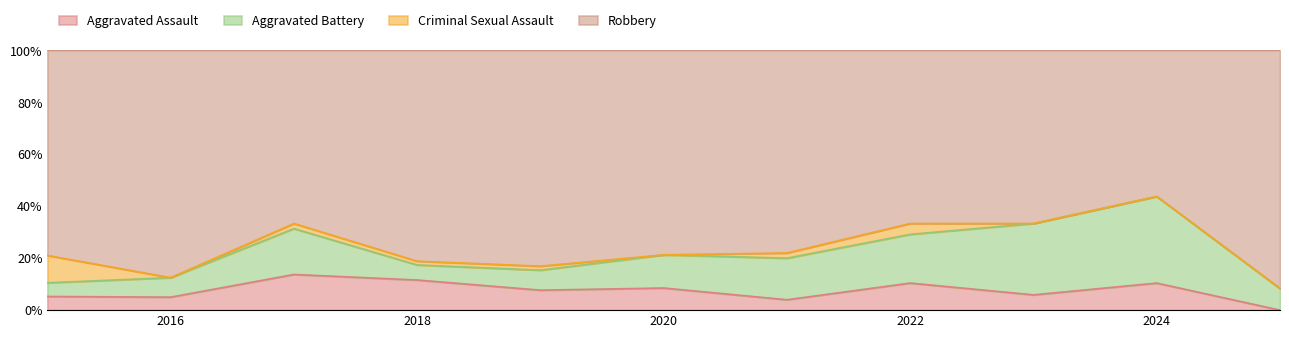

How many lines are shown in the chart?

4